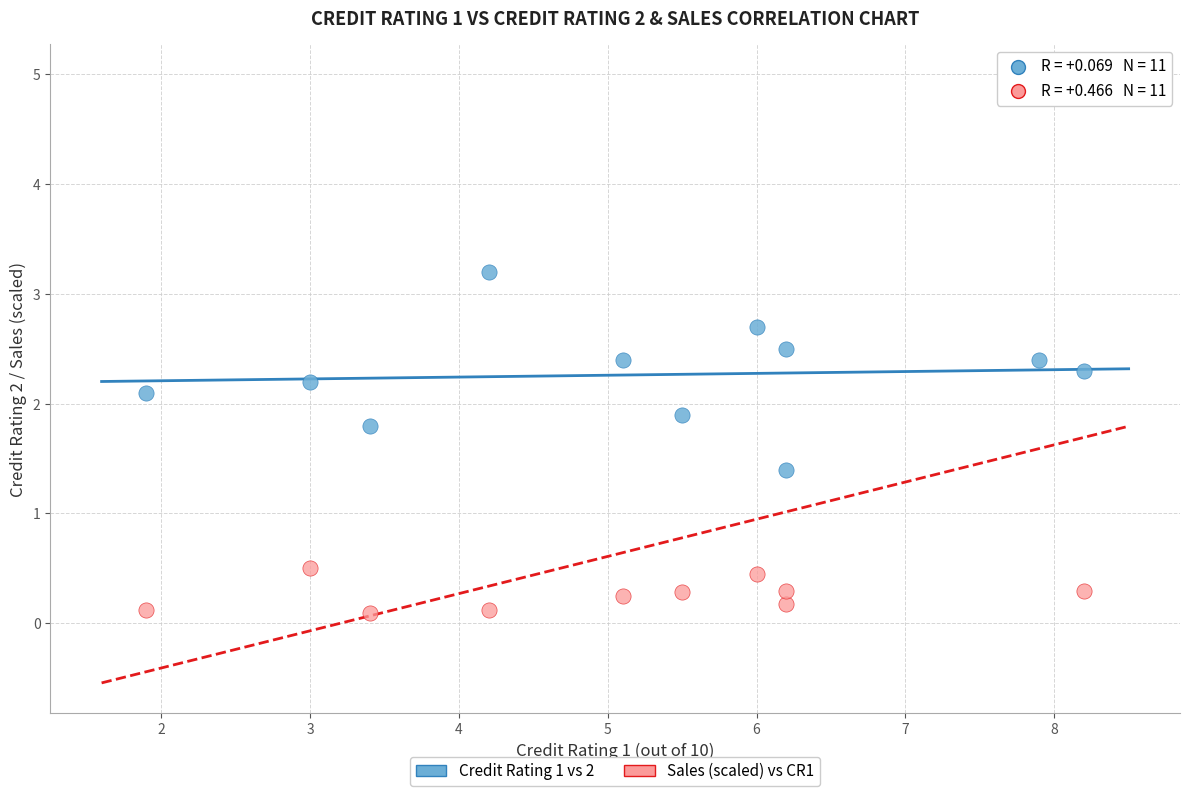

Which series contains the lowest Y value?

Sales (scaled) vs CR1